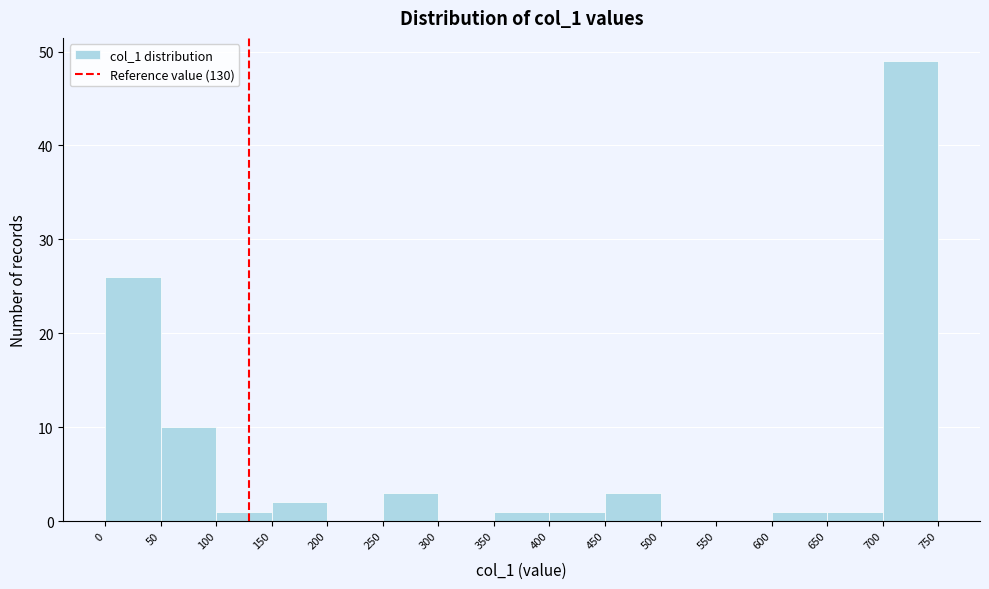

Reading left to right, list every bar in this chart as the range it spans on the x-axis followed by its height. The values are not printed on the chart, so give them approximately, as read against the axis.

0 to 50: 26
50 to 100: 10
100 to 150: 1
150 to 200: 2
200 to 250: 0
250 to 300: 3
300 to 350: 0
350 to 400: 1
400 to 450: 1
450 to 500: 3
500 to 550: 0
550 to 600: 0
600 to 650: 1
650 to 700: 1
700 to 750: 49